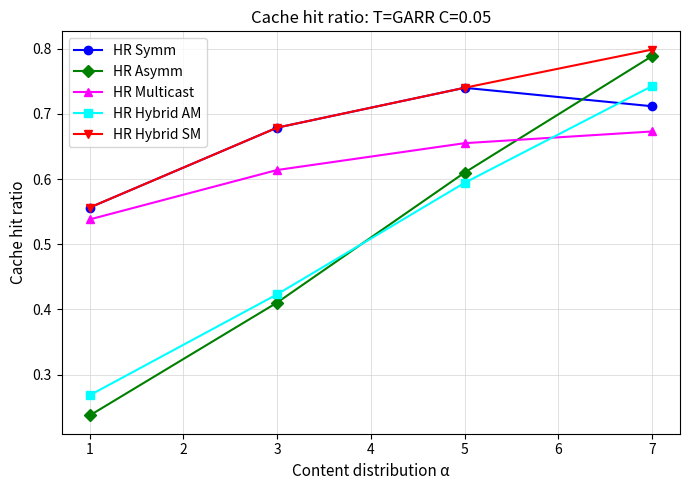

At which category is the sum across all series the highest?

7